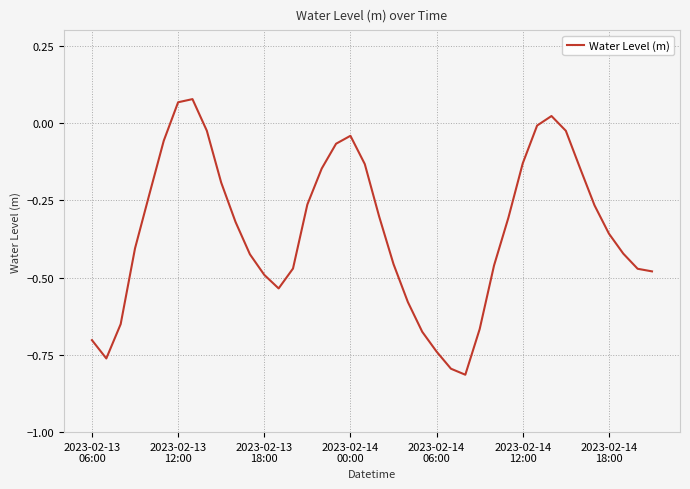

What is the difference between the second highest and second lowest values?

0.9